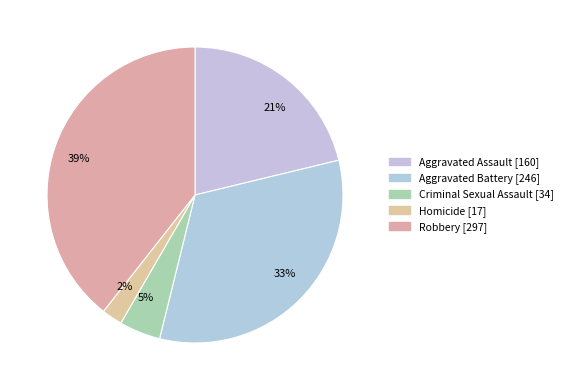

Is 39% the majority of the pie?

No